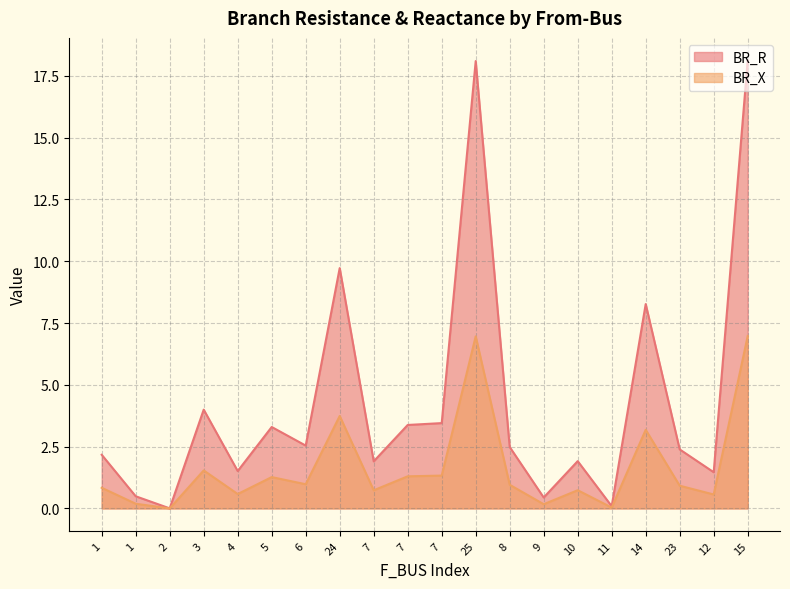

What is the approximate value of BR_R at 14?

8.3